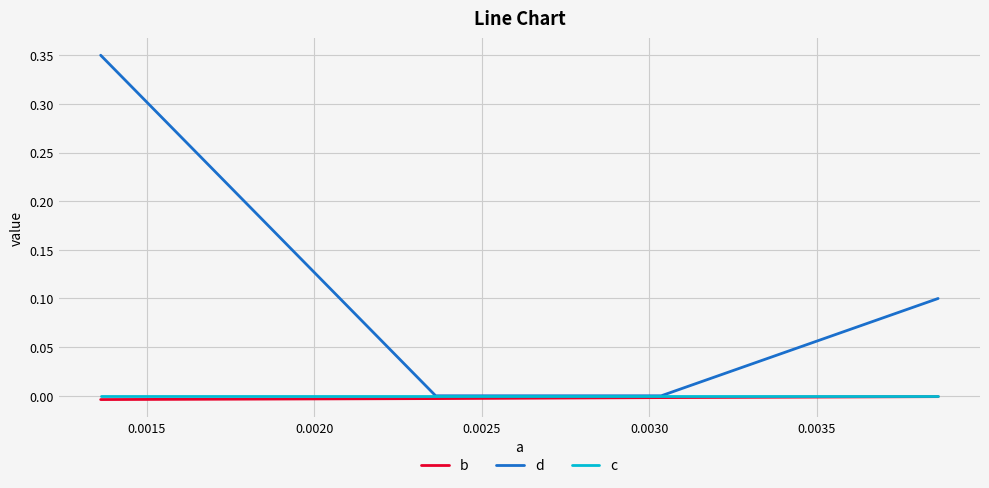

Which series has the largest total across all categories?

d